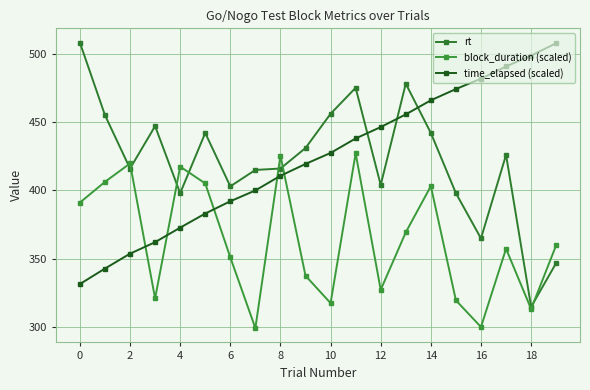

What is the difference between the maximum and minimum values in the block_duration (scaled) series?

127.7